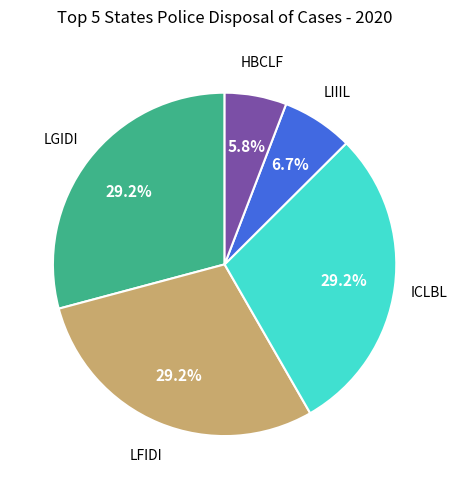

Does any single category account for the majority?

No